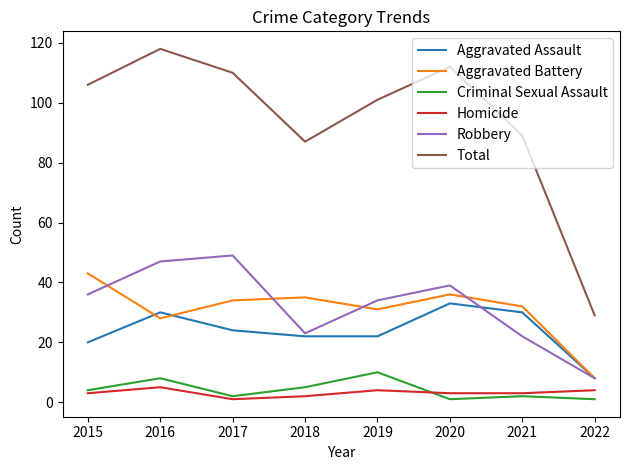

Which series changed the most between 2018 and 2022?

Total